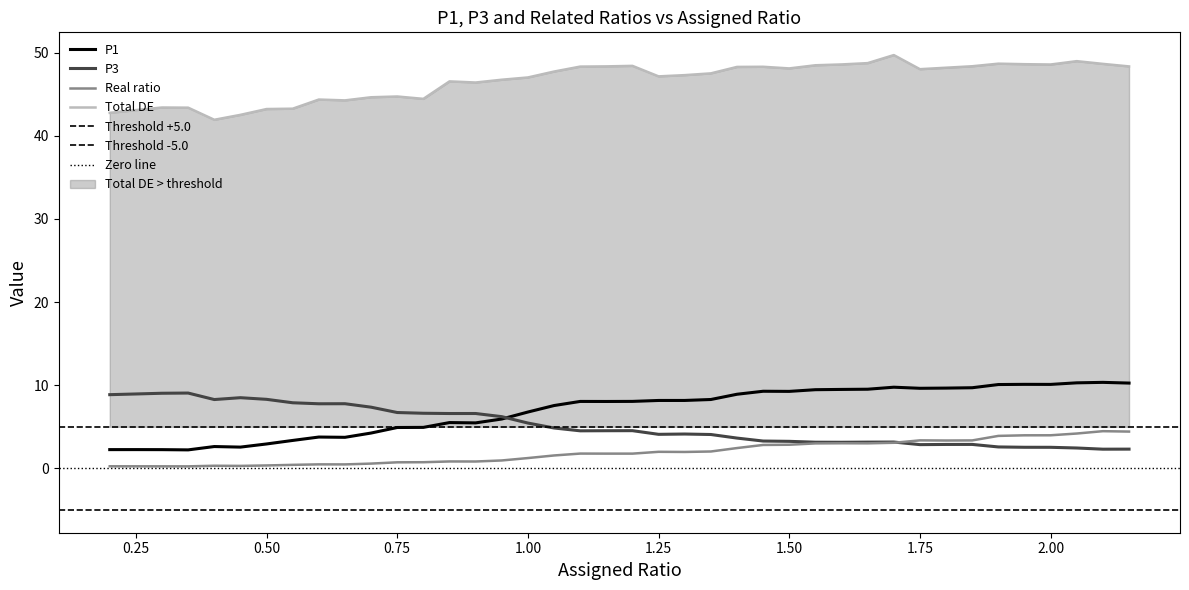

What is the lowest value of the P1 series?

2.2